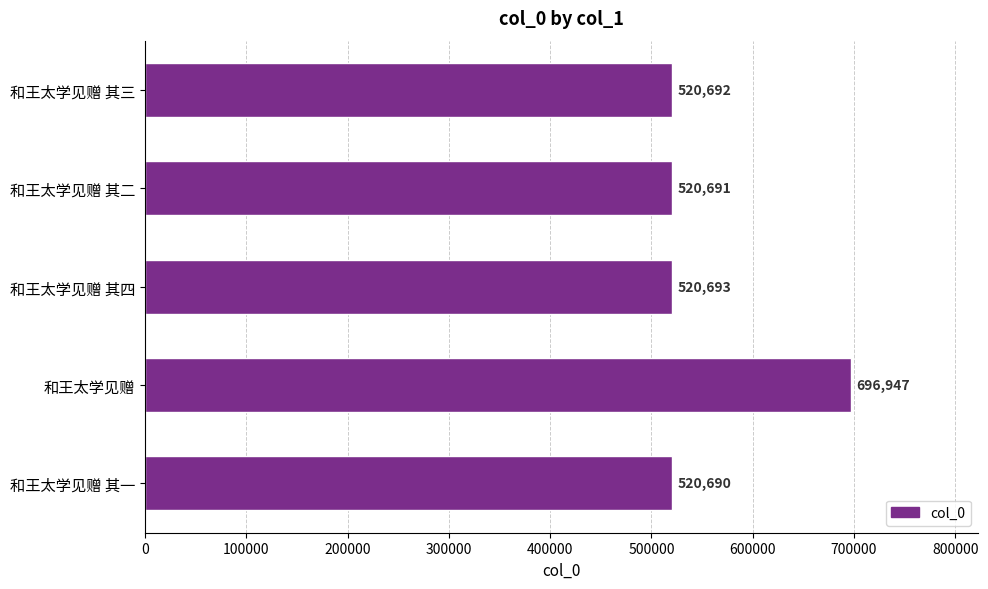

True or false: the data shows 166511 at 和王太学见赠 其一.

False